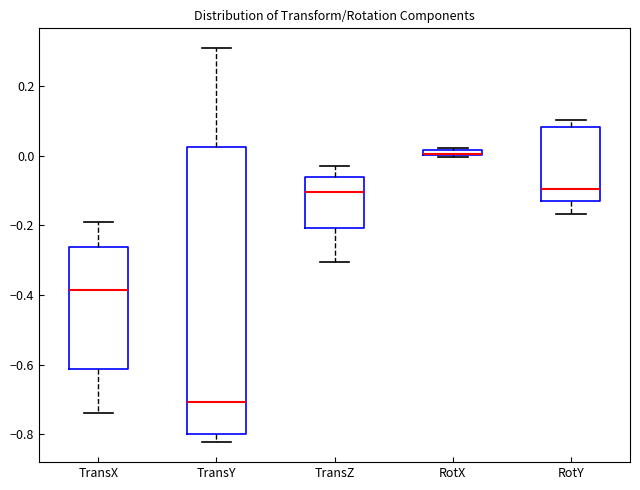

Which box is the tallest, from its lower edge to its upper edge?

TransY